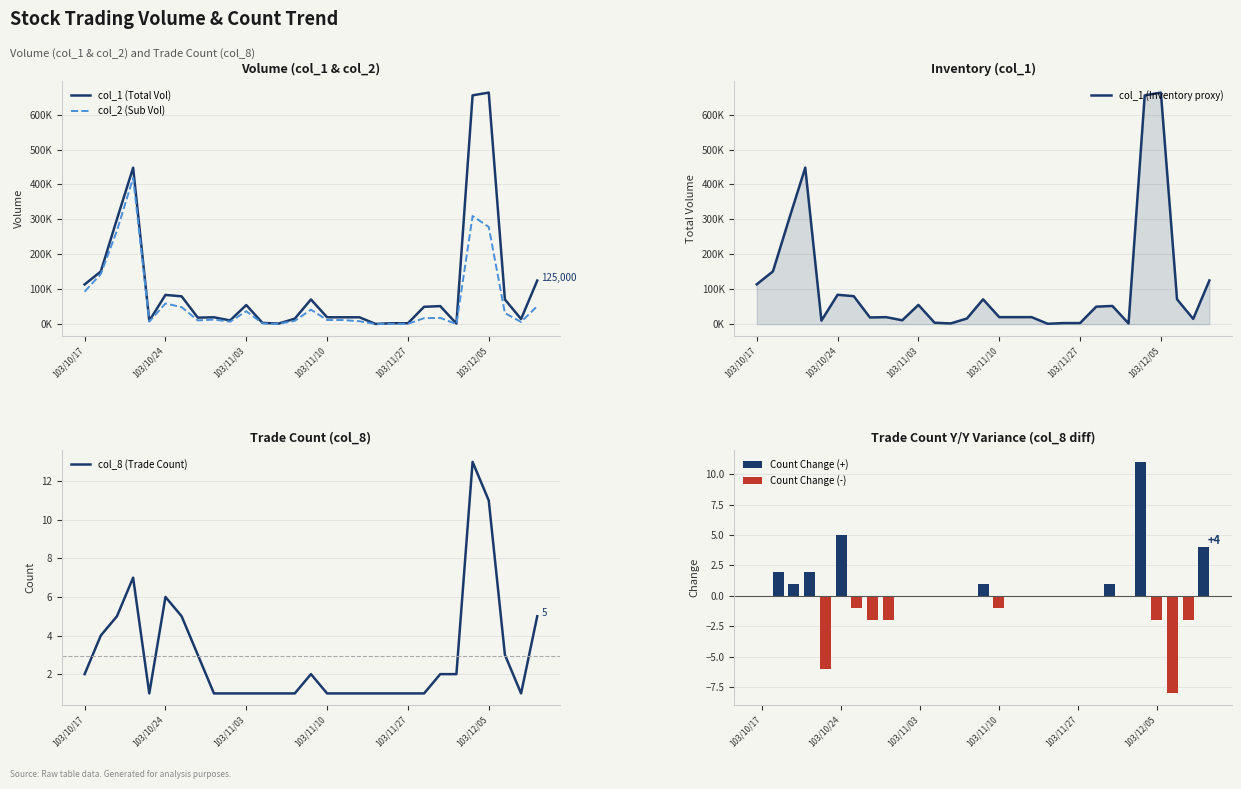

What is the sum of all col_8 (Trade Count) values?

85